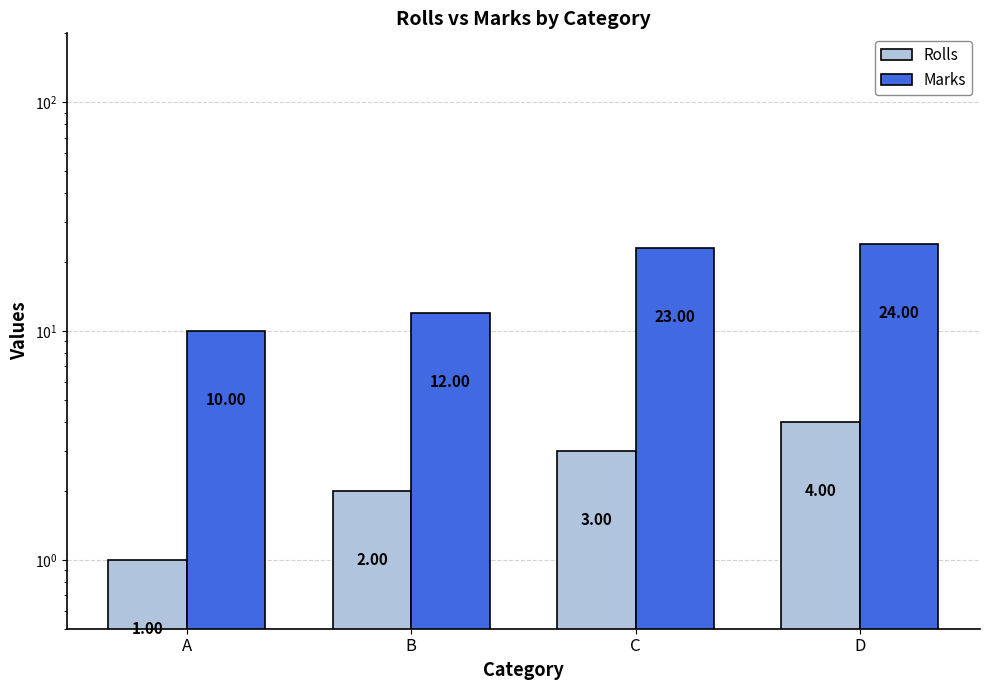

Reading left to right, transcribe all the data shown in this chart.

Rolls: A=1	B=2	C=3	D=4
Marks: A=10	B=12	C=23	D=24